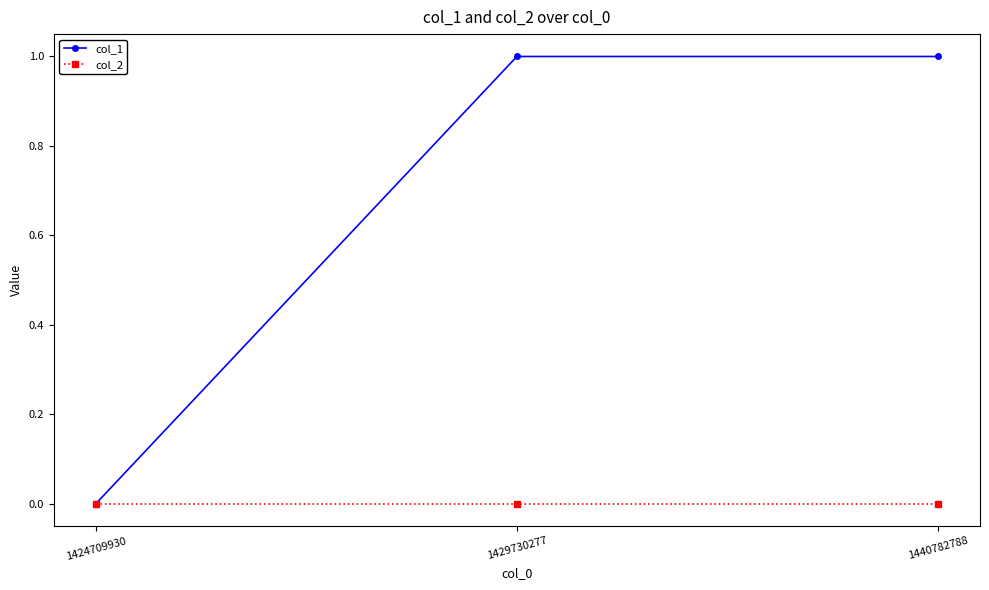

What is the sum of all col_1 values?

2